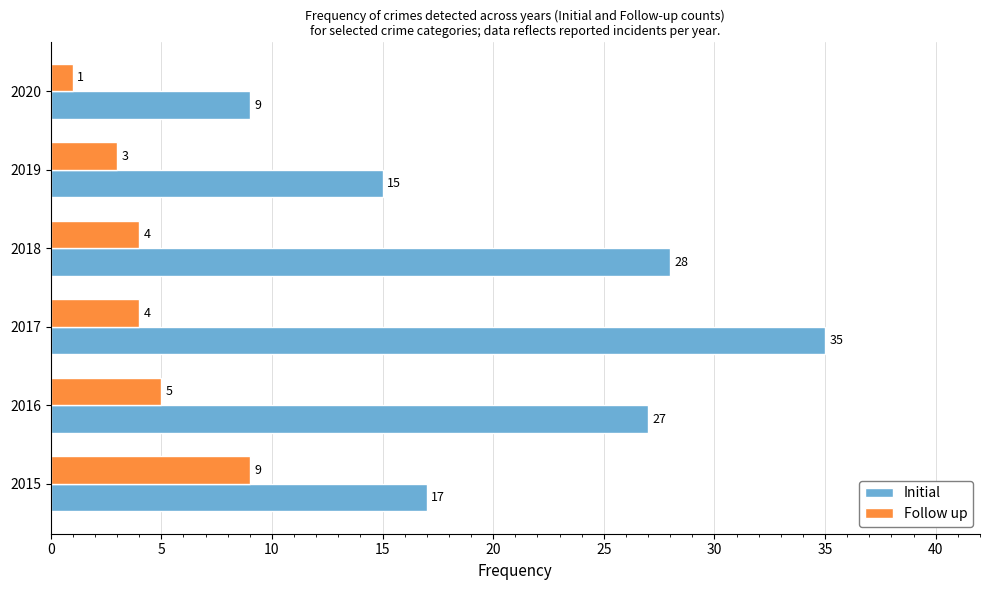

What is the difference between the second highest and second lowest values in the Follow up series?

2